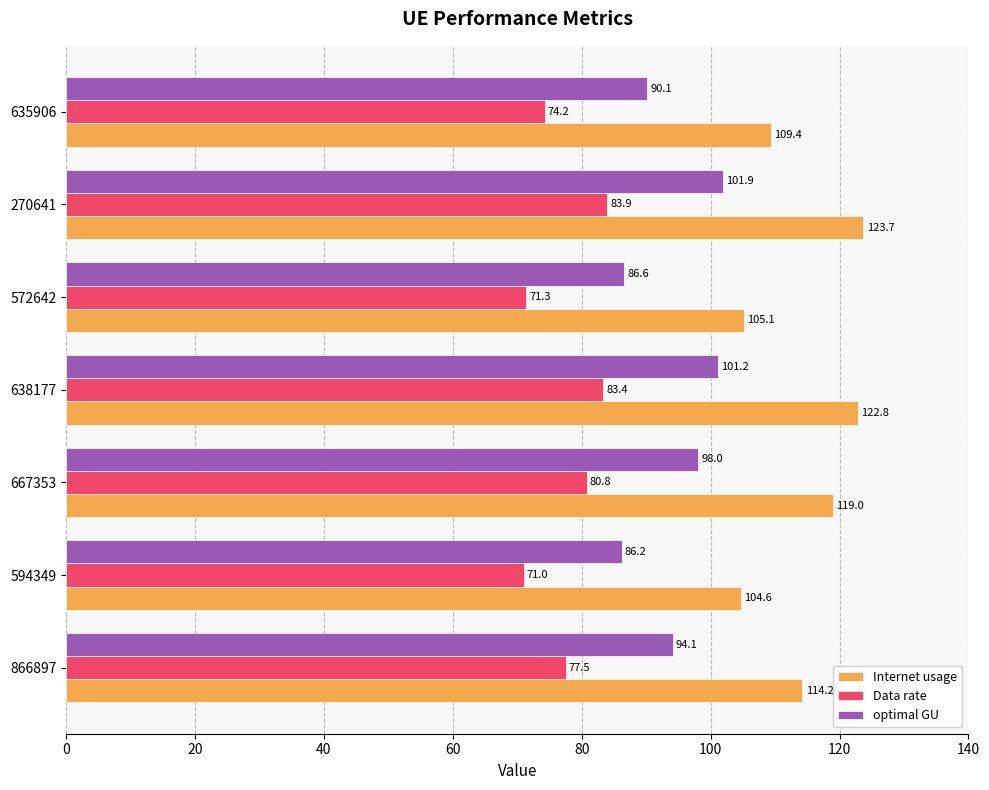

Between 866897 and 635906, which series saw the biggest shift?

Internet usage